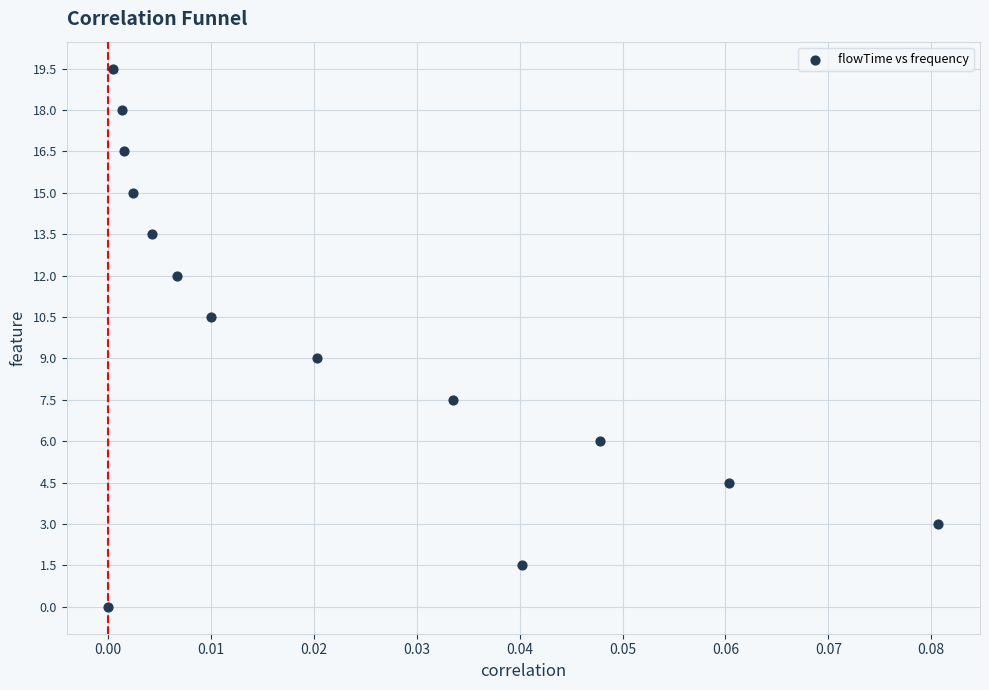

What is the range of Y values (max minus min)?

19.5